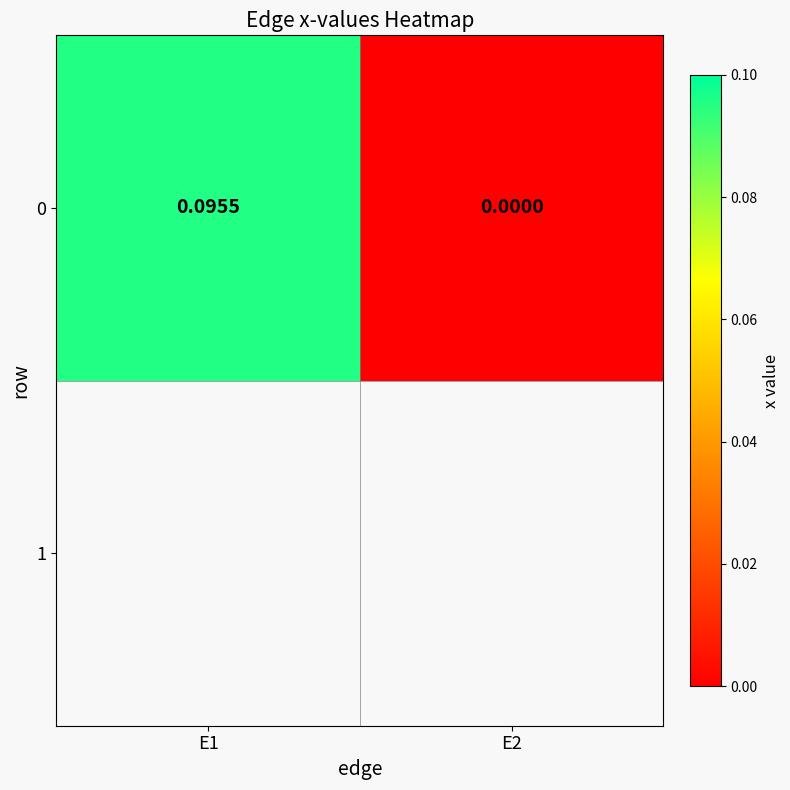

List the labels in order of value, smallest first.

E2, E1